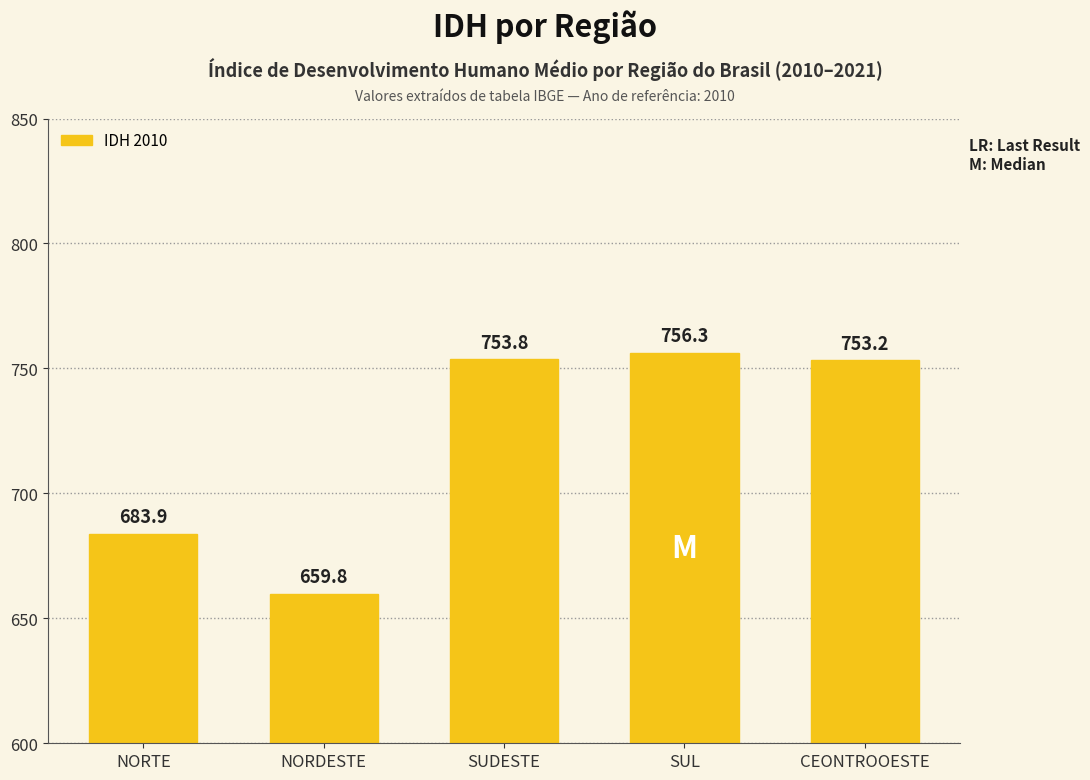

Count the number of categories in the chart.

5